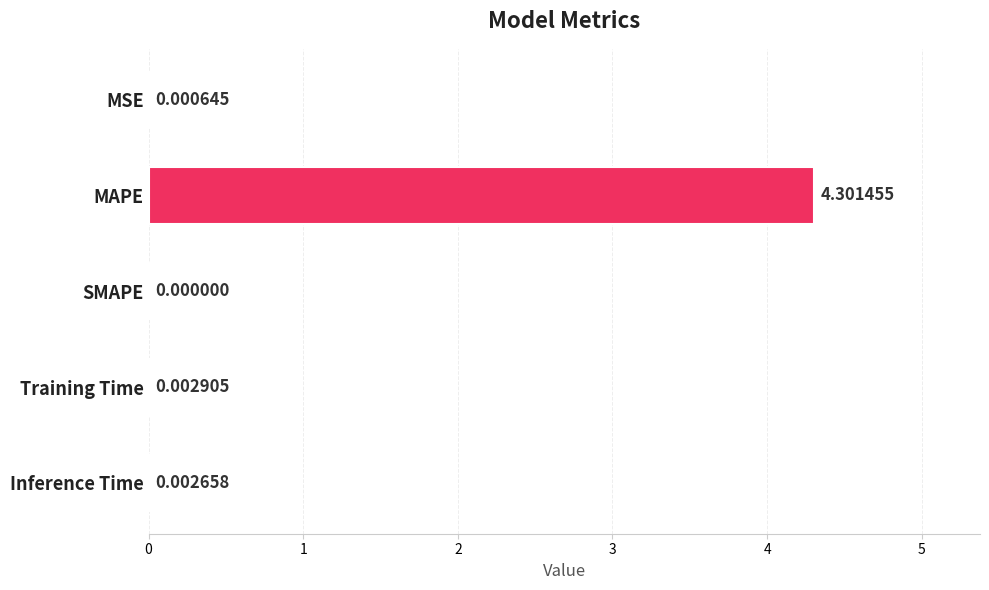

Which category has the highest value across all series?

MAPE